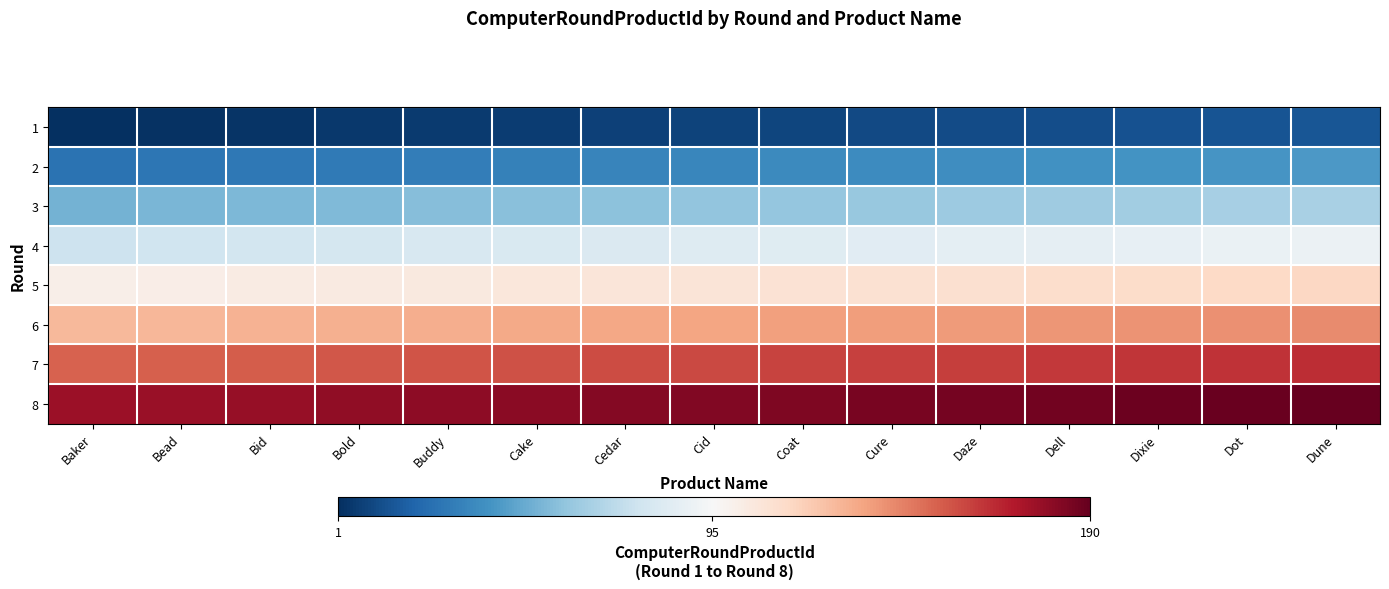

Rank the series at Dell from highest to lowest value.

8, 7, 6, 5, 4, 3, 2, 1